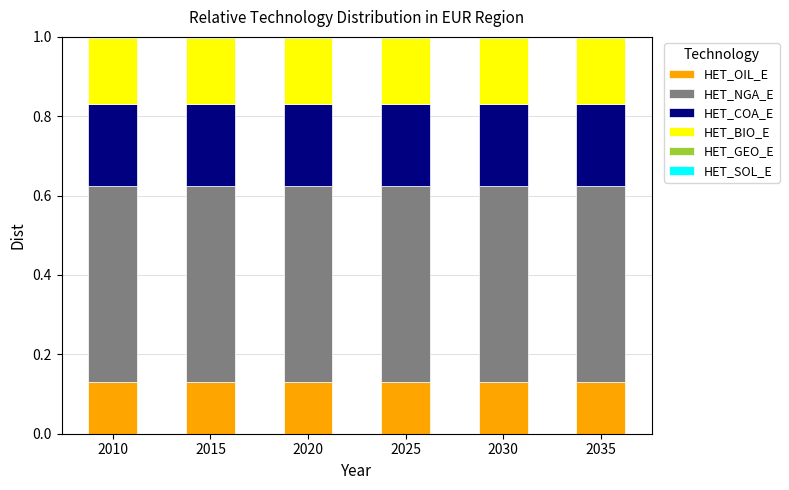

How many categories are shown in the chart?

6